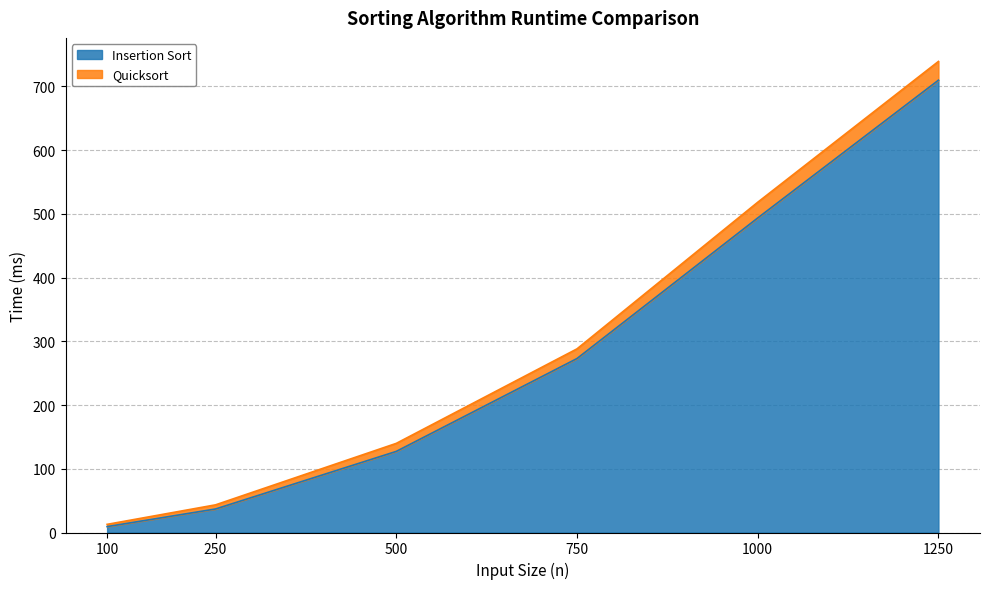

Where is Quicksort nearest to the value 376?

750